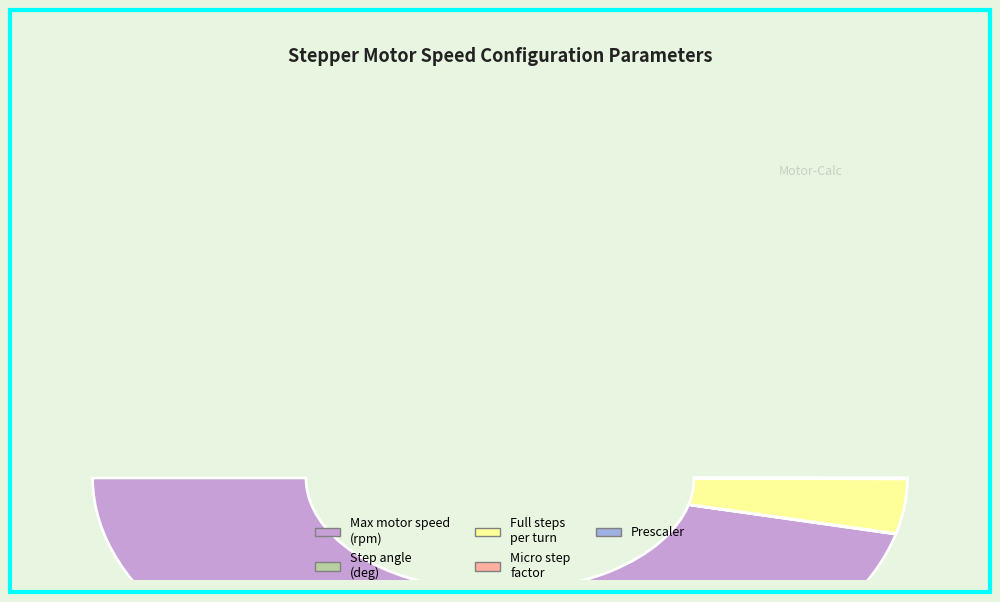

Which has a higher value, Step angle or Max motor speed (rpm)?

Max motor speed (rpm)